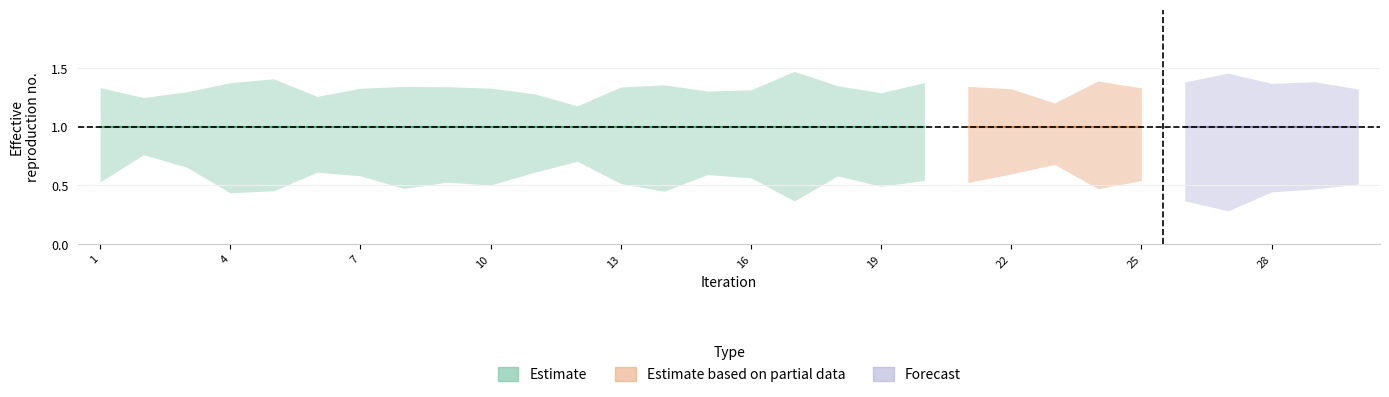

At which category is the sum across all series the highest?

2